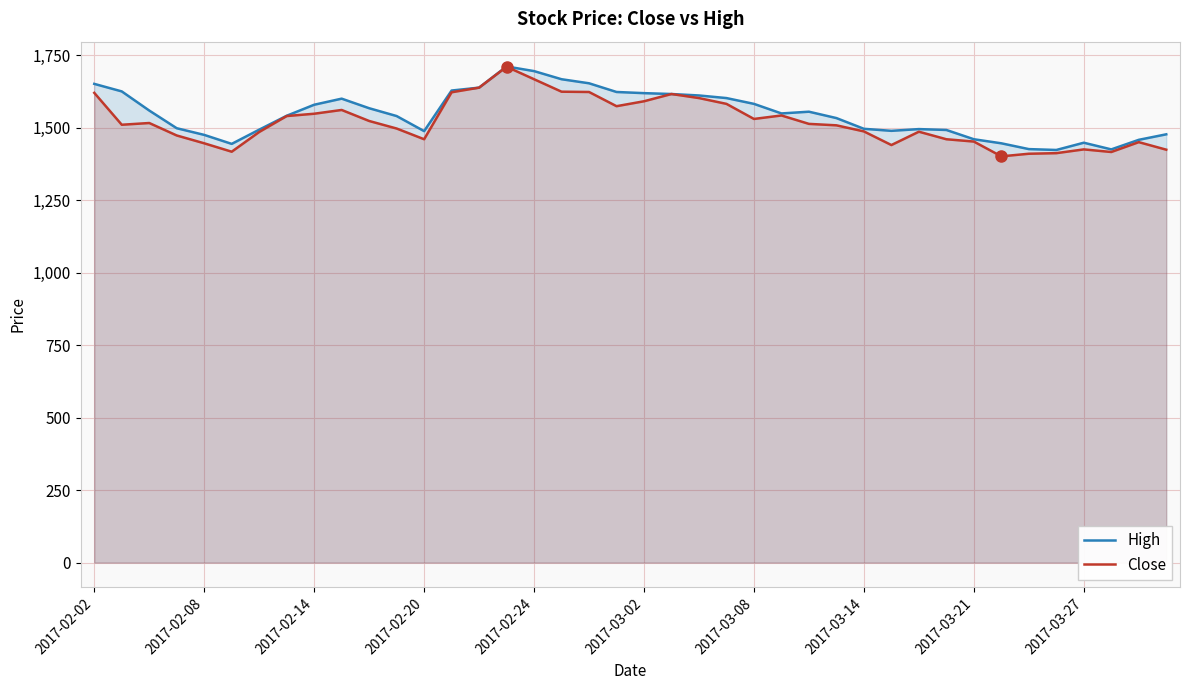

What is the greatest value displayed?

1711